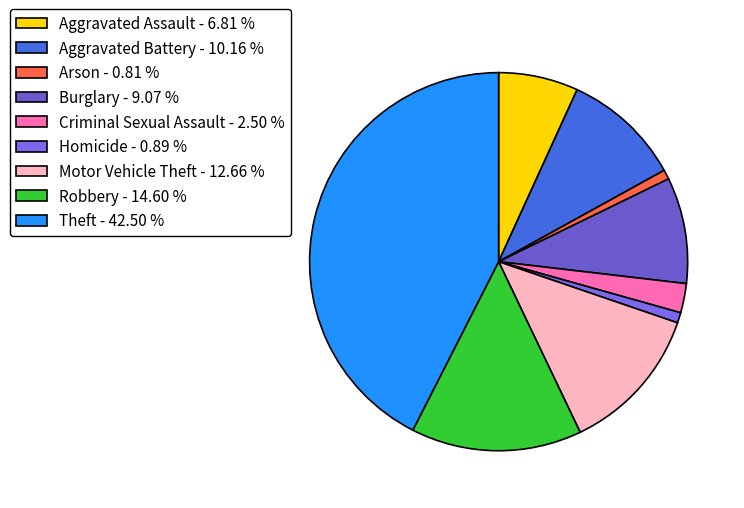

Approximately how many times larger is the value at Homicide compared to Aggravated Assault?

0.1